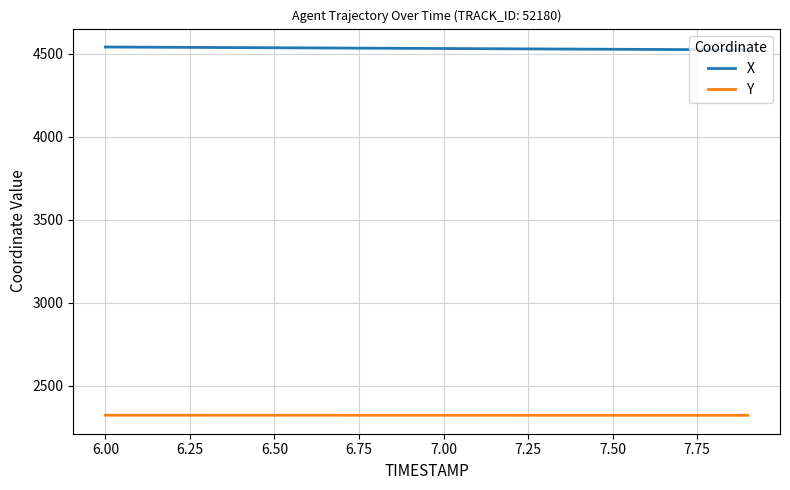

Does the chart have visible grid lines?

Yes